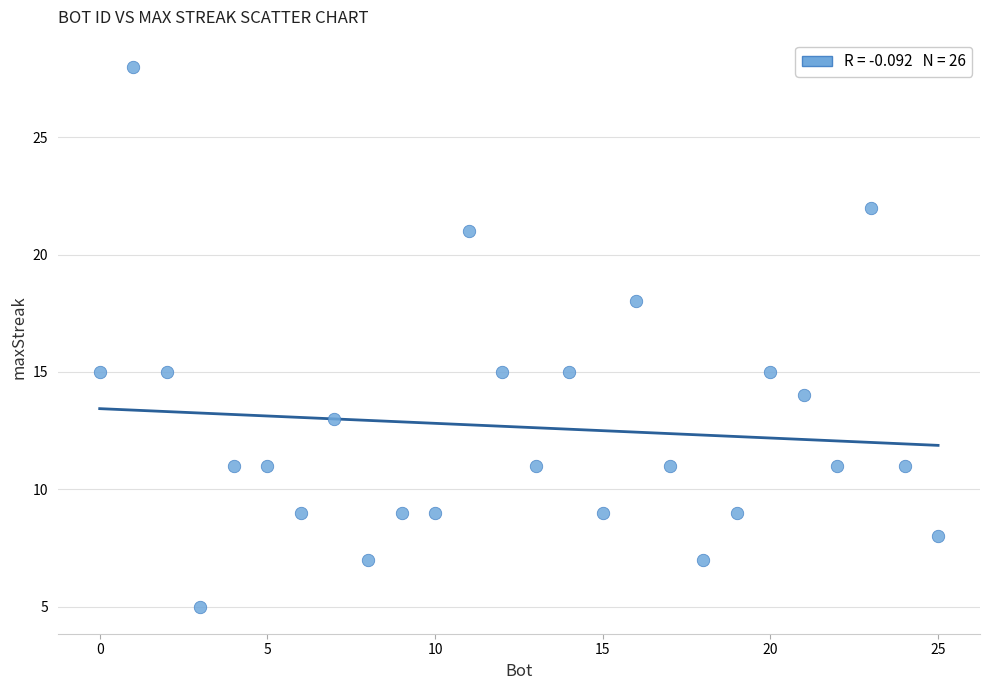

What is the range of X values (max minus min)?

25